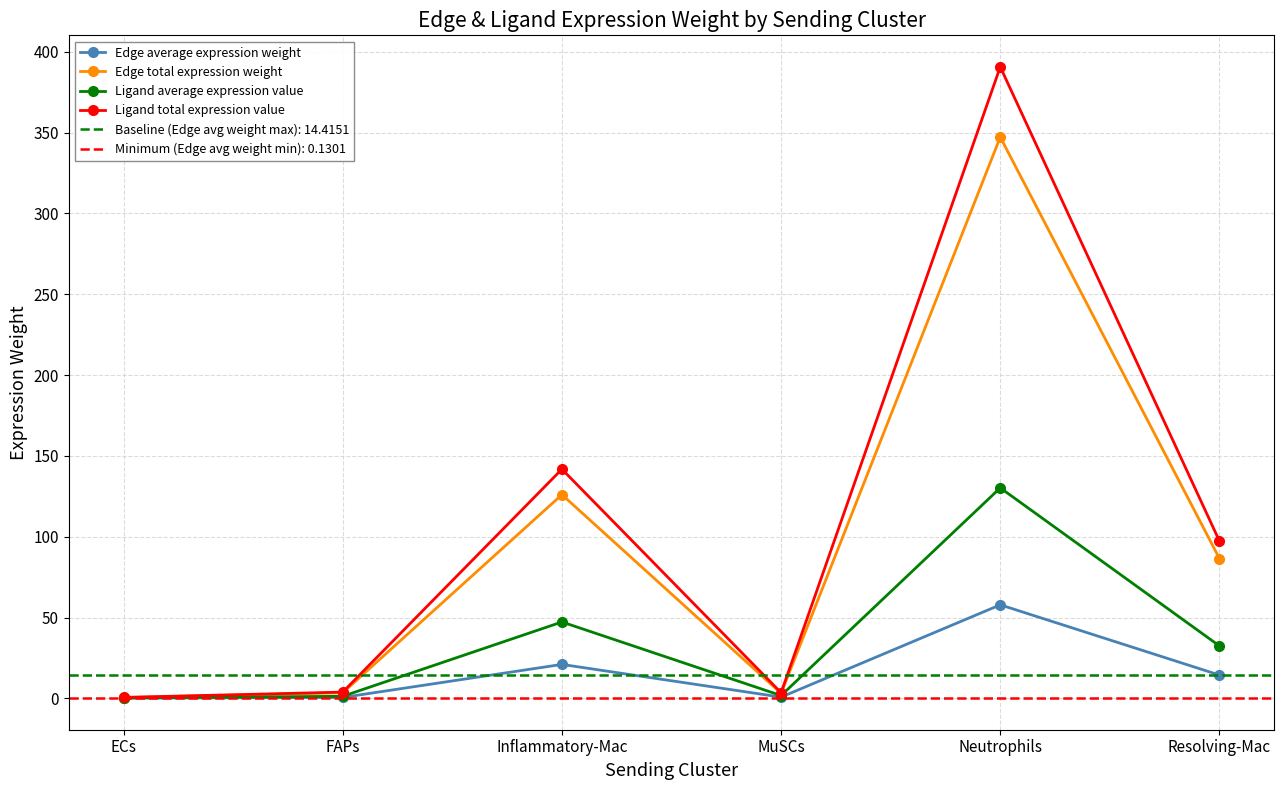

Which category has the lowest value in the Edge total expression weight series?

ECs